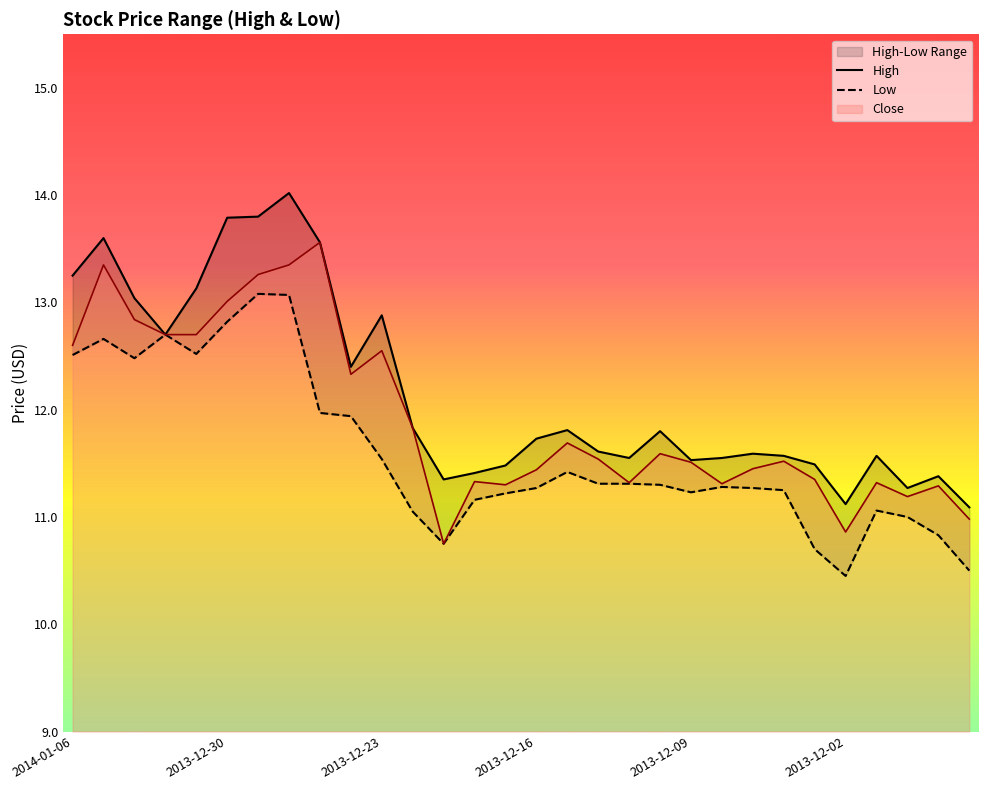

Reading left to right, extract all data points from this chart.

High: 13.2	13.6	13.0	12.7	13.1	13.8	13.8	14.0	13.6	12.4	12.9	11.8	11.3	11.4	11.5	11.7	11.8	11.6	11.6	11.8	11.5	11.6	11.6	11.6	11.5	11.1	11.6	11.3	11.4	11.1
Low: 12.5	12.7	12.5	12.7	12.5	12.8	13.1	13.1	12.0	11.9	11.5	11.1	10.8	11.2	11.2	11.3	11.4	11.3	11.3	11.3	11.2	11.3	11.3	11.2	10.7	10.4	11.1	11.0	10.8	10.5